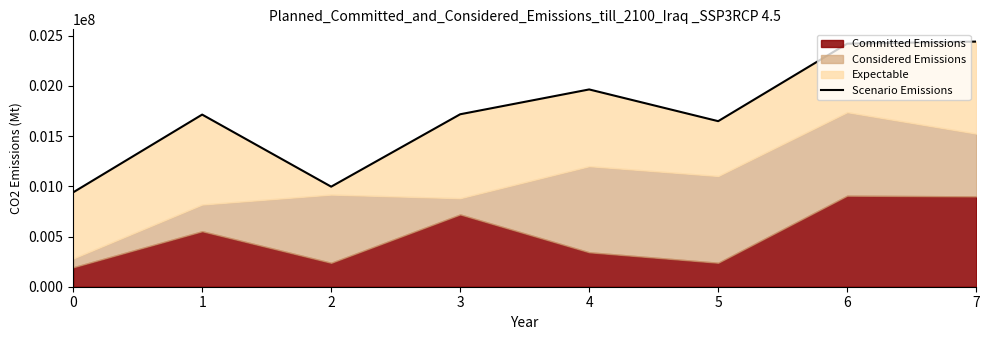

How many lines are shown in the chart?

1